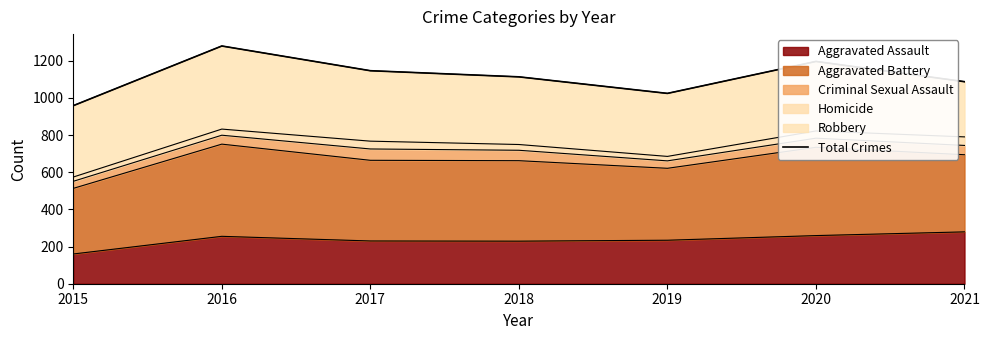

Approximately how many times larger is the value at 2021 compared to 2018?

1.0